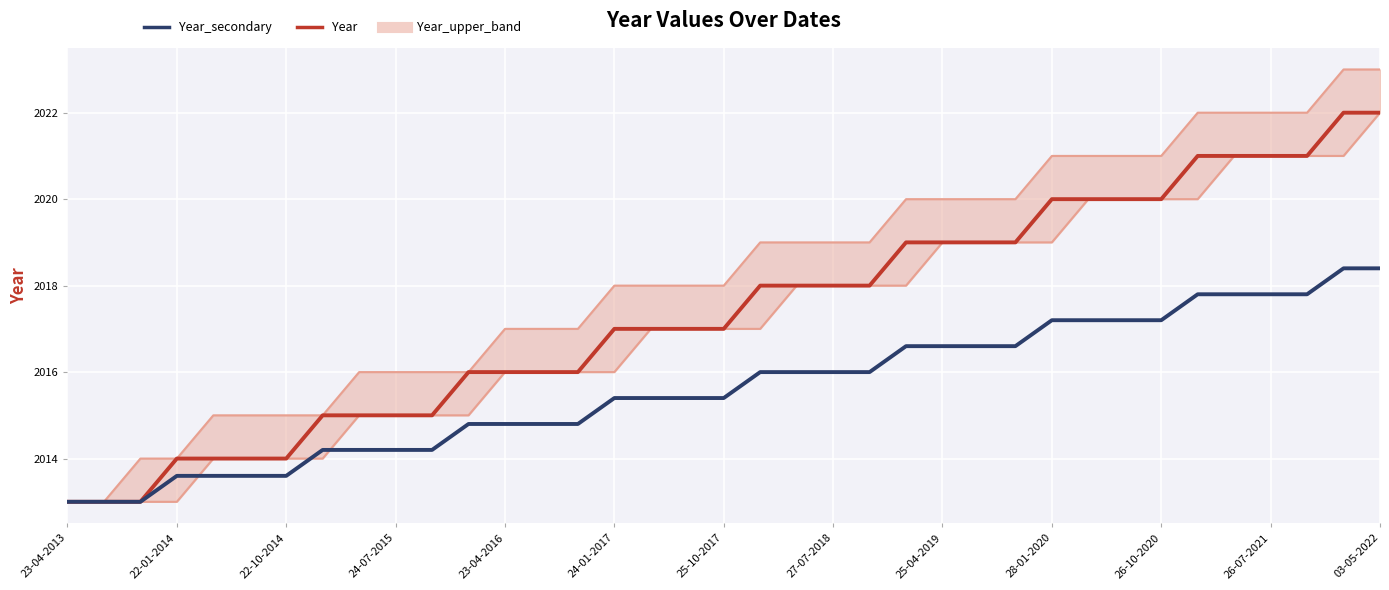

How many times do Year_secondary and Year_lower cross each other?

3